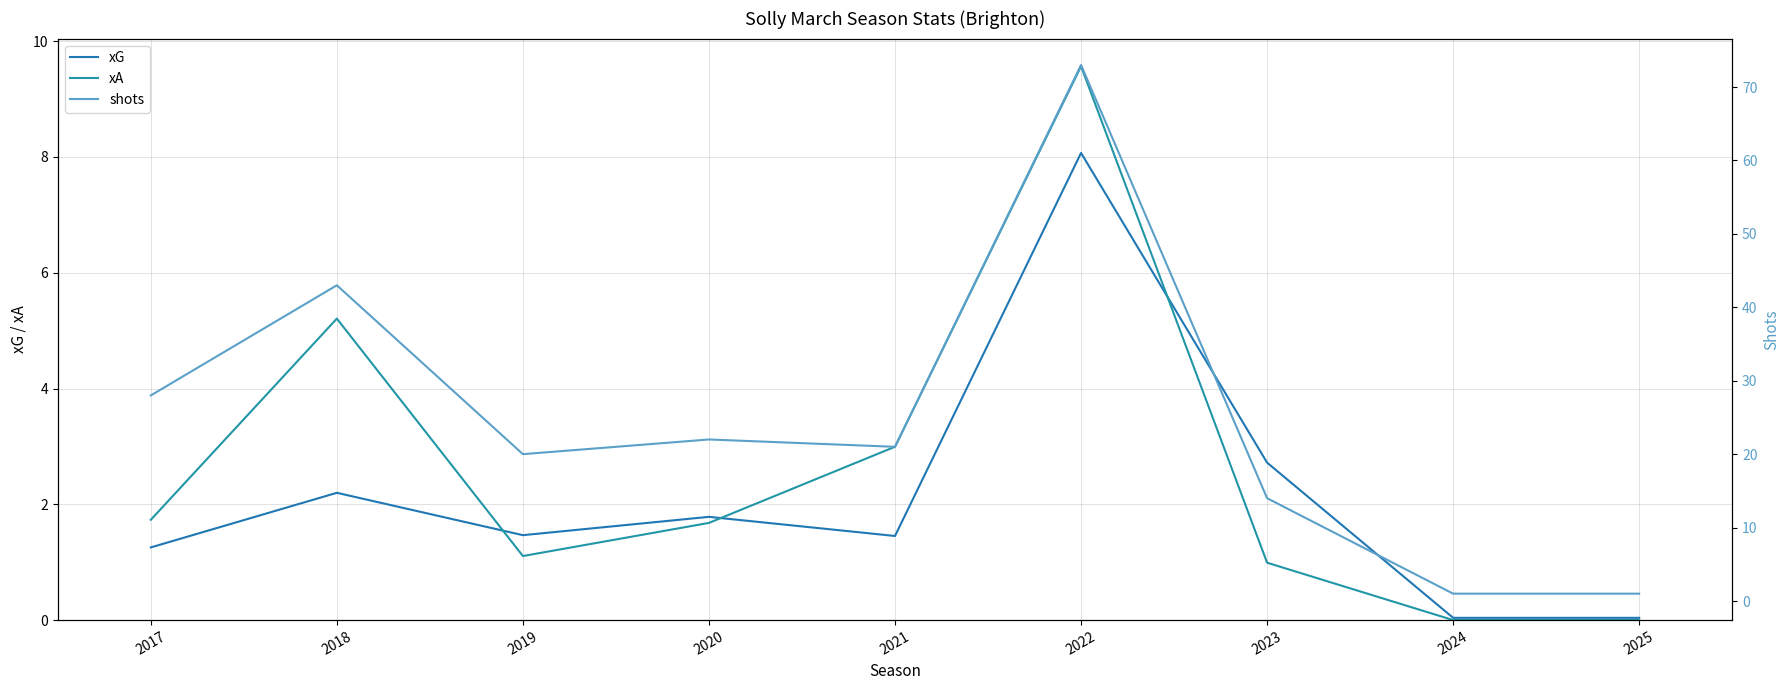

The xG series shows 2.2 at 2017. True or false?

False